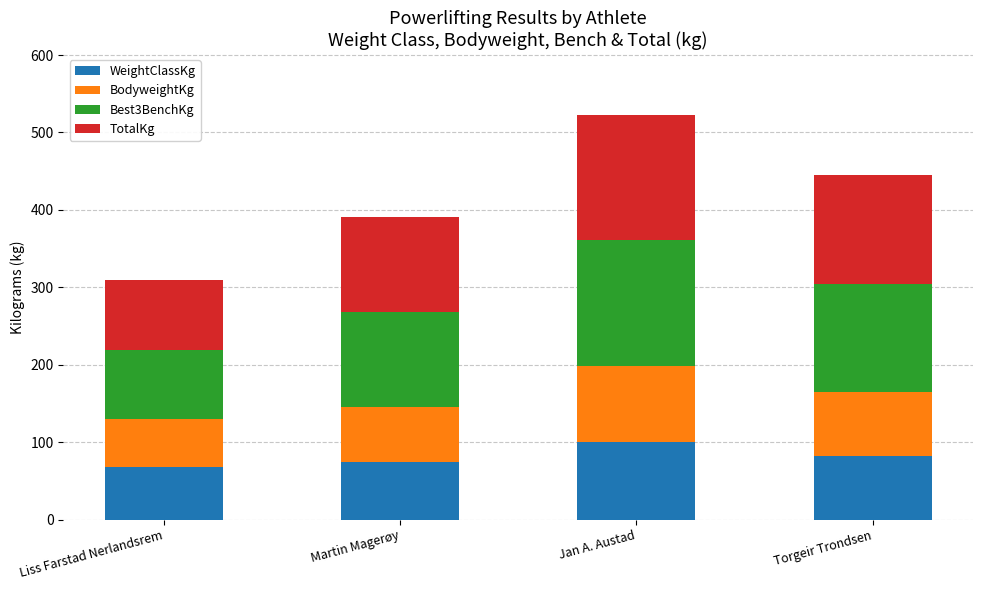

How many bars are there in total?

4